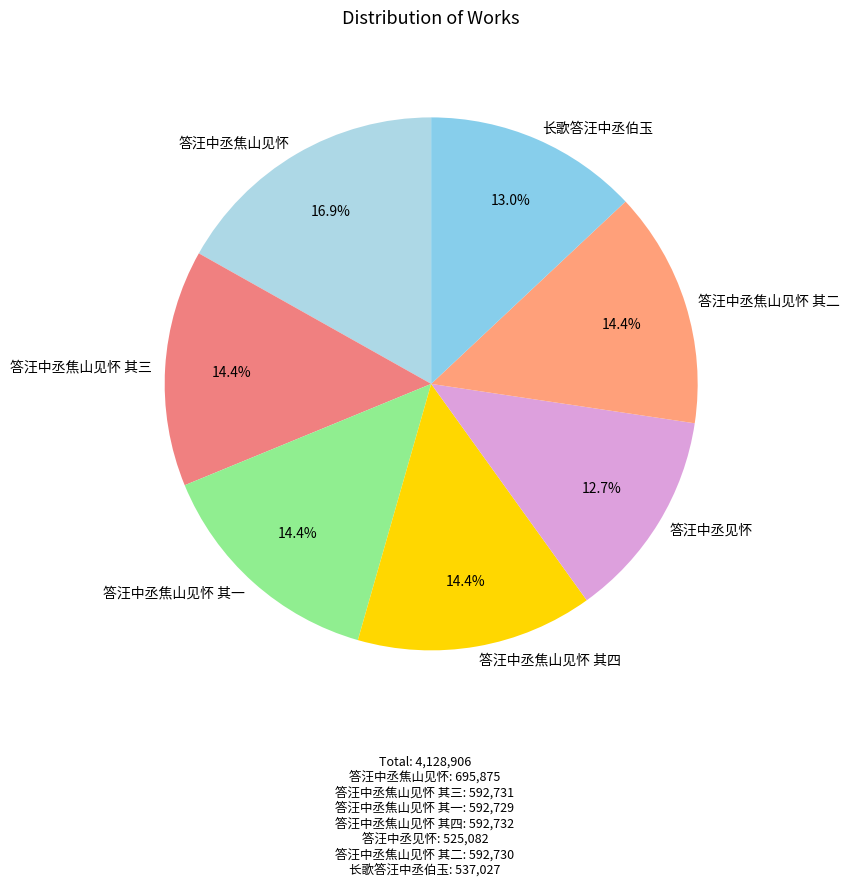

Is it true that 答汪中丞焦山见怀 其四 is 7% of the pie?

False